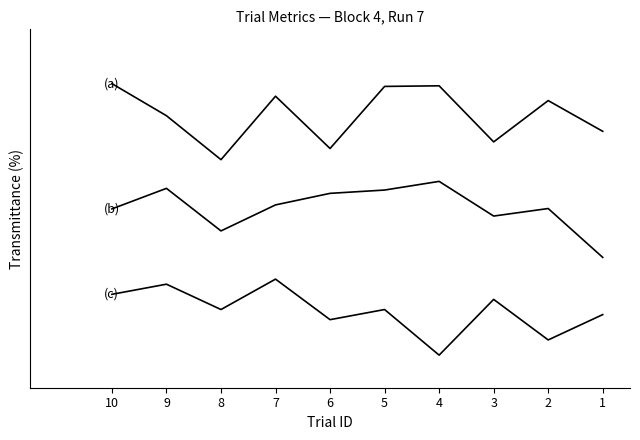

List the series in order of their overall mean, highest first.

isiDuration, itiDuration, leftAnswer